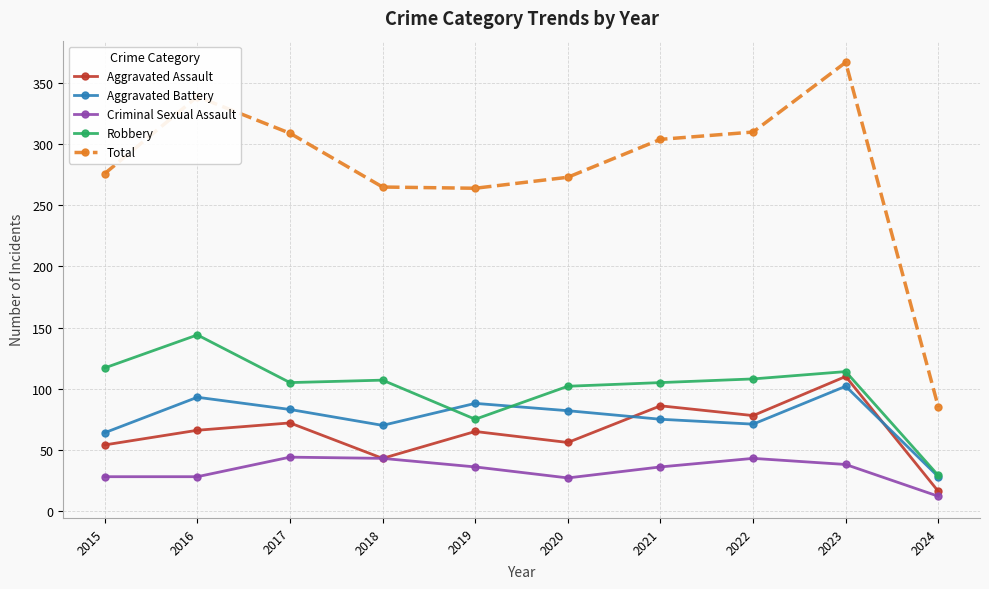

What is the difference between the maximum and minimum values in the Total series?

282